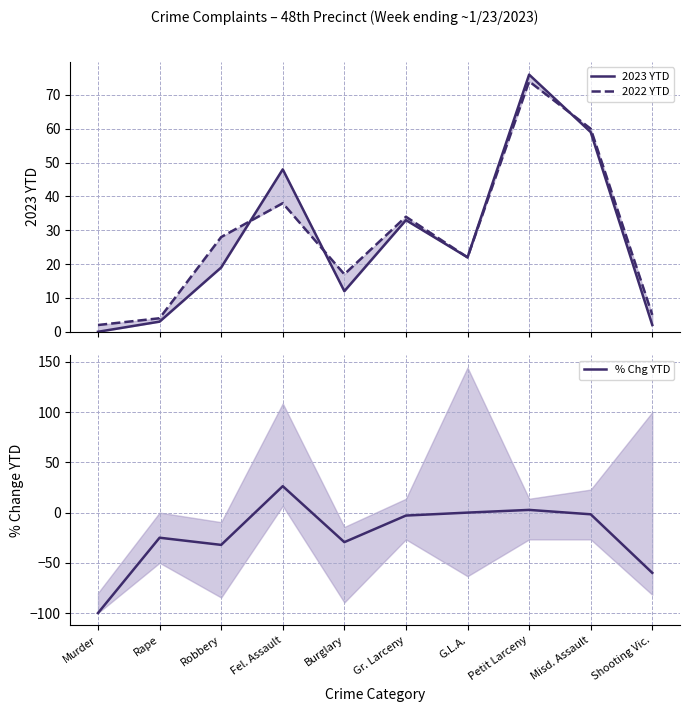

What is the approximate value of % Chg YTD at Misd. Assault?

-1.7